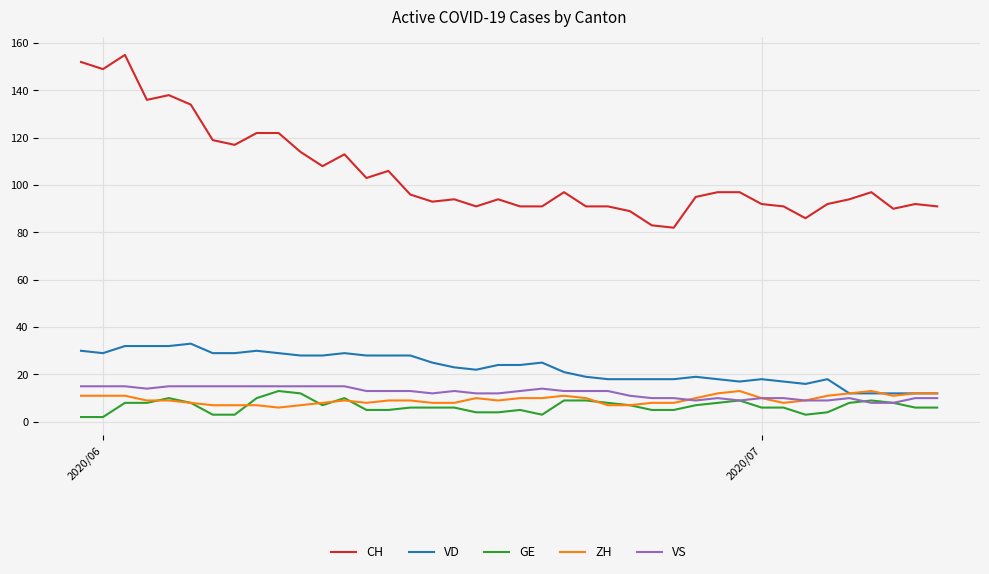

Which series has the largest range (max minus min)?

CH